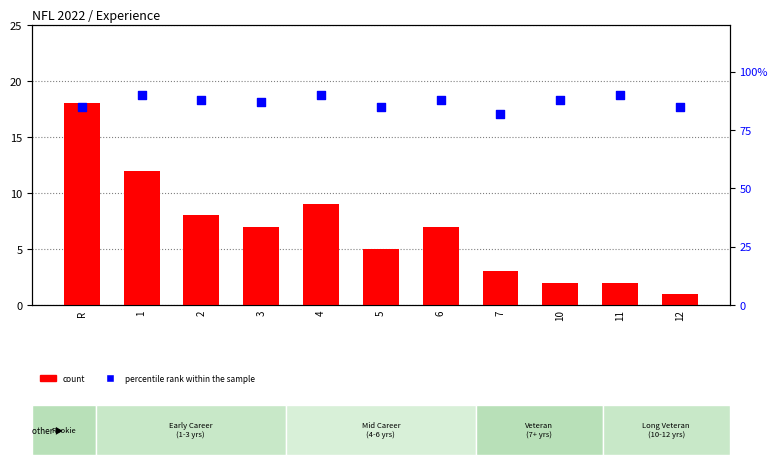

Which series has the widest spread of Y values?

count